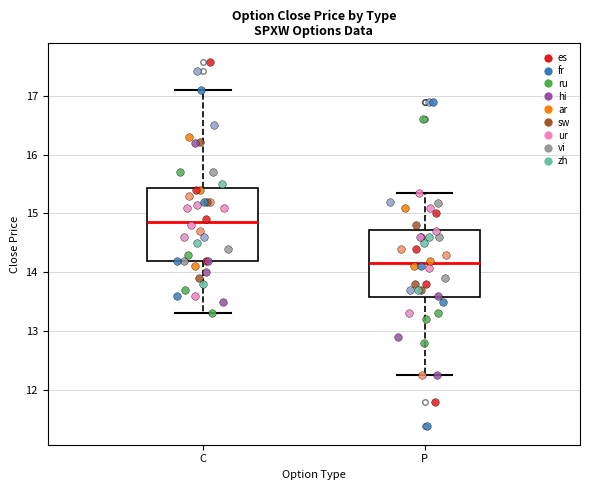

Reading left to right, transcribe this box plot: for each box, give where its median line is, the range the box spans, and where its two whiskers end, as read against the y-axis. The values are not printed on the chart, so give them approximately, as read against the axis.

C: median 14.9, box 14.2 to 15.4, whiskers 13.3 to 17.1
P: median 14.2, box 13.6 to 14.7, whiskers 12.3 to 15.3